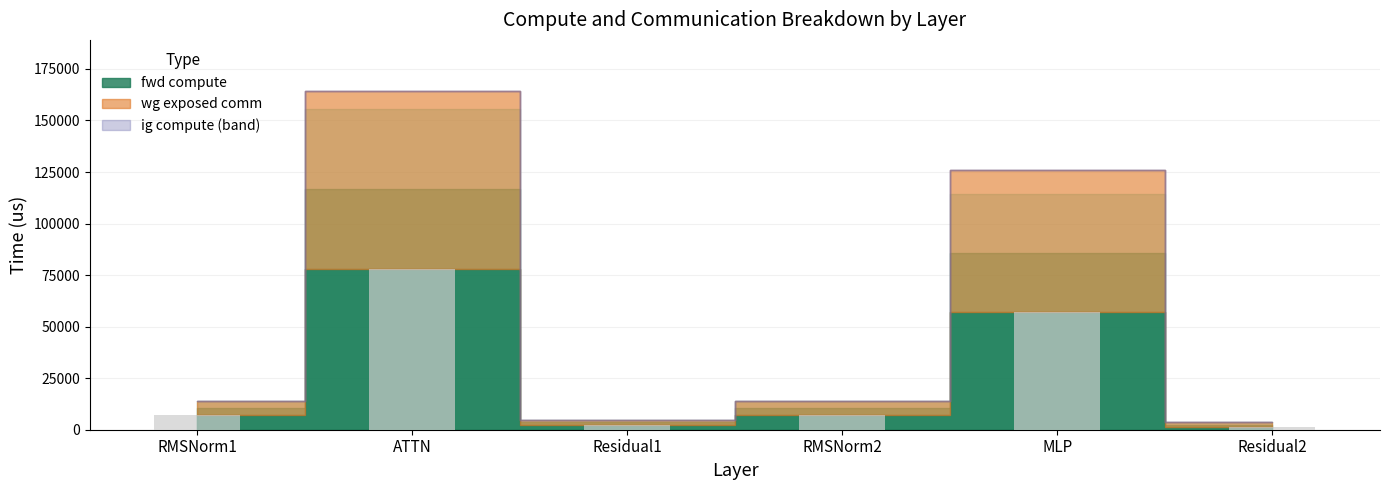

Which has a higher value, MLP or ATTN?

ATTN